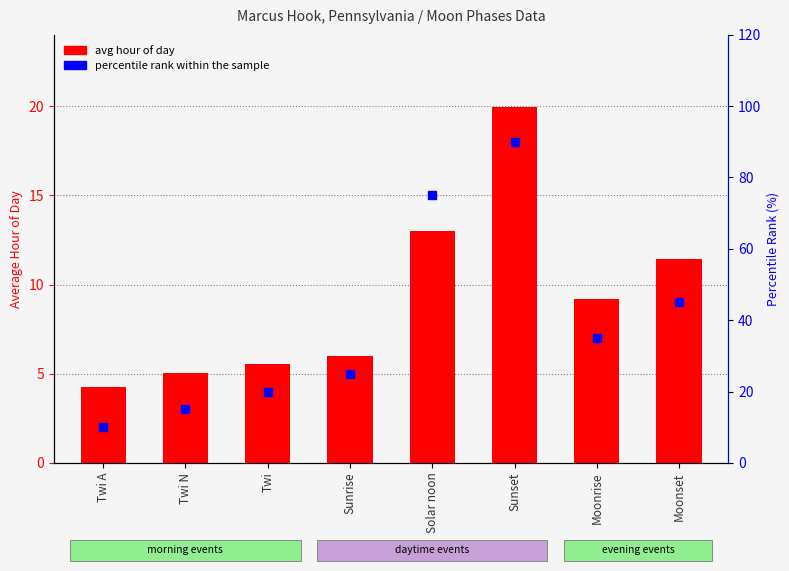

At which category is the sum across all series the highest?

Sunset